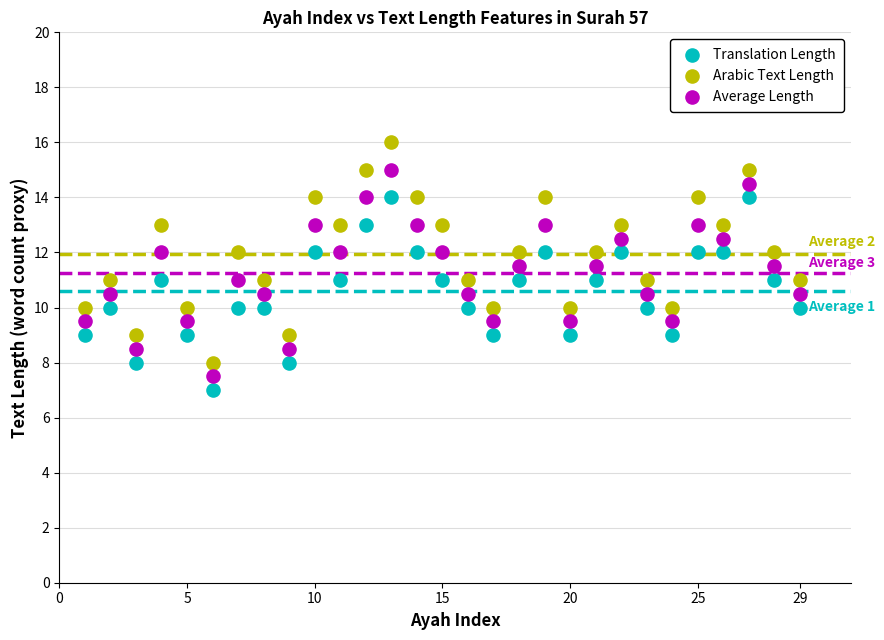

Which series reaches the maximum Y coordinate?

Arabic Text Length